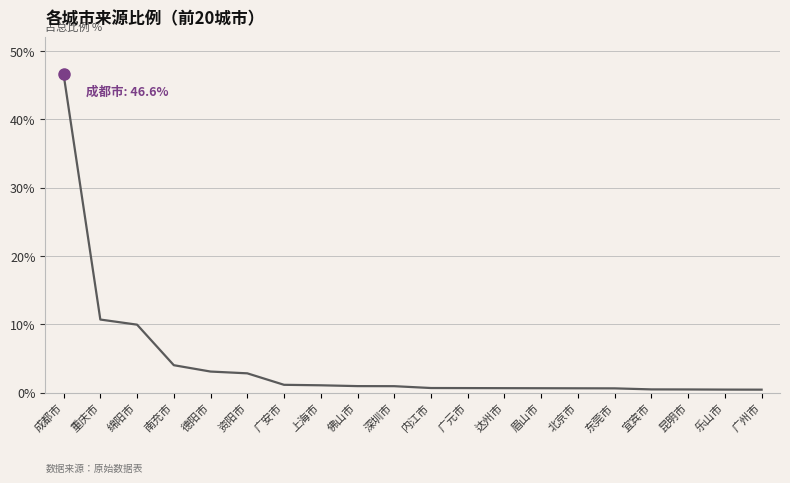

Is it true that the value at 绵阳市 is 10.0?

True